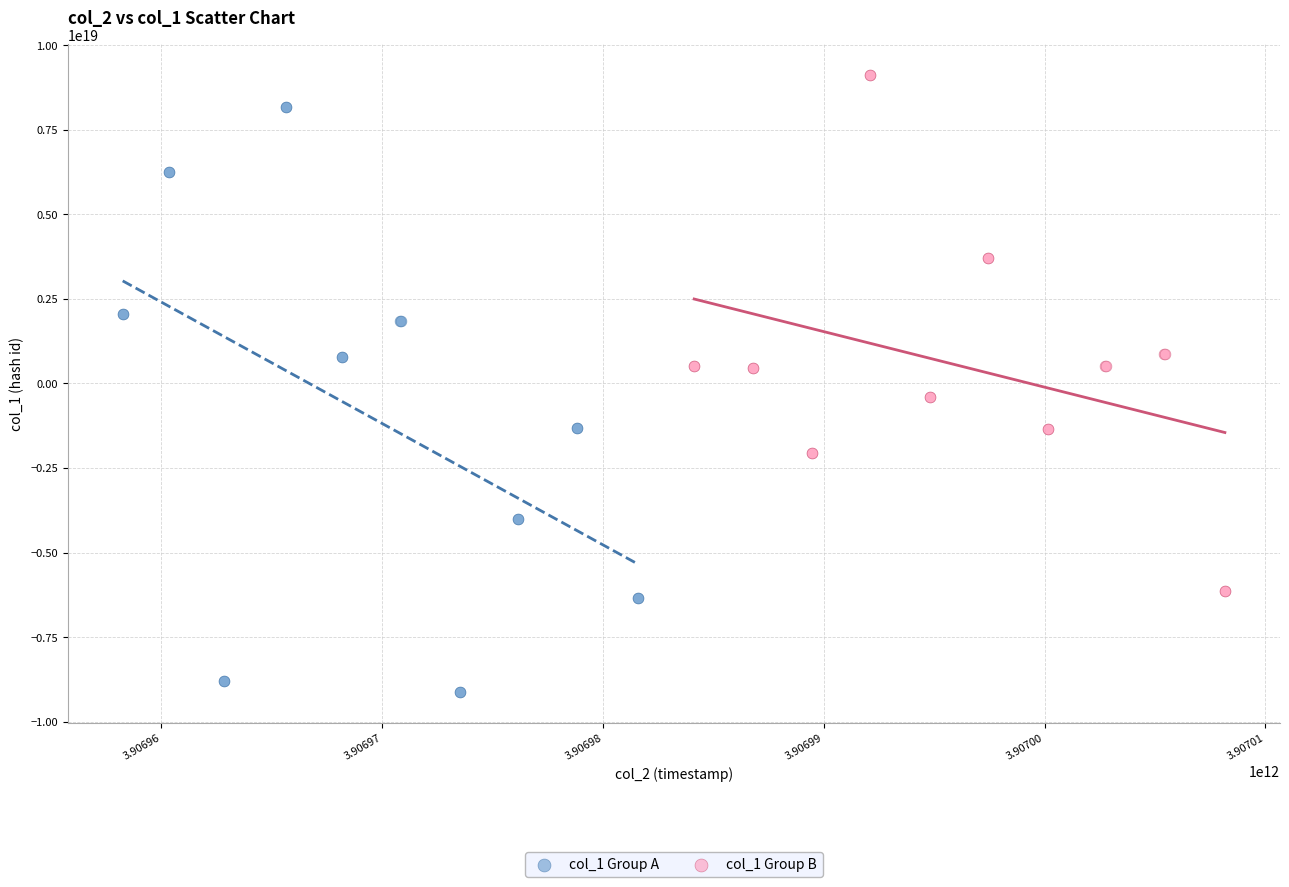

Which series contains the highest Y value?

col_1 Group B